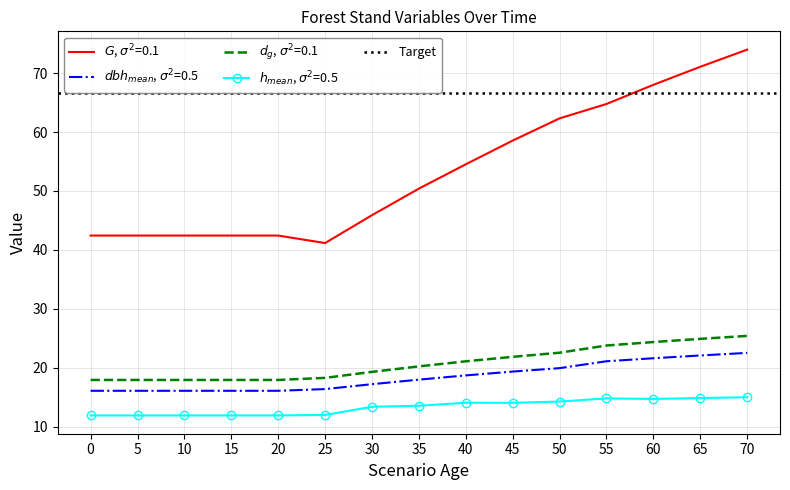

What is the difference between the maximum and minimum values in the G series?

32.8